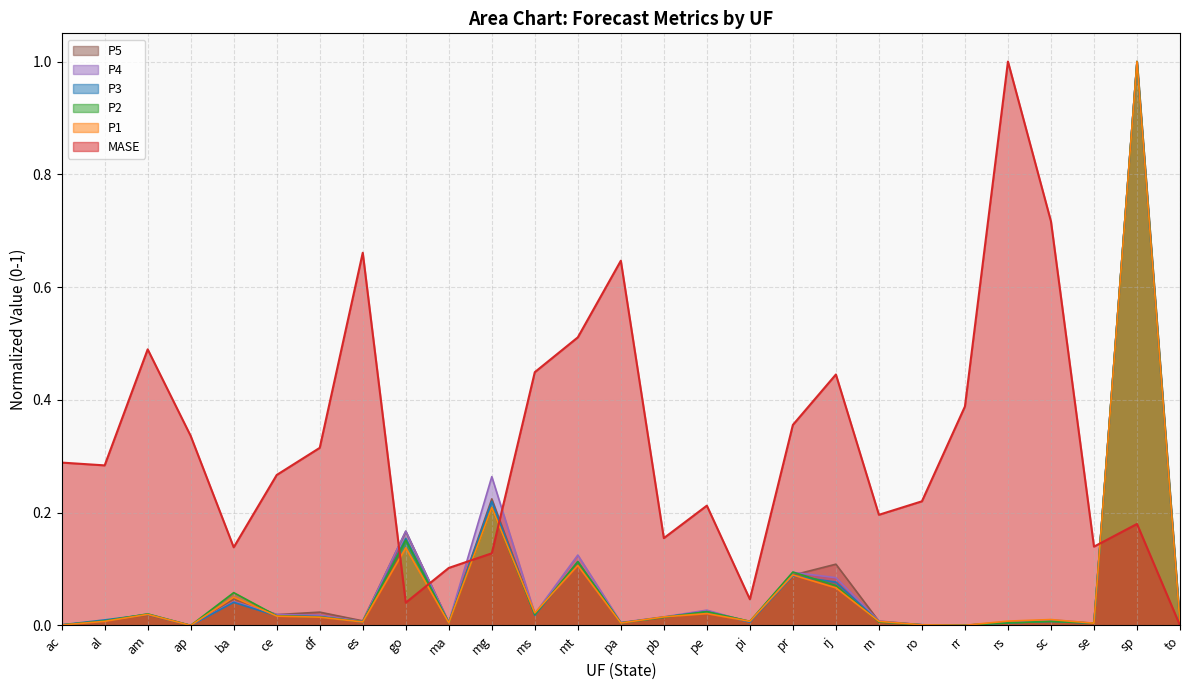

What position from the right is to?

1